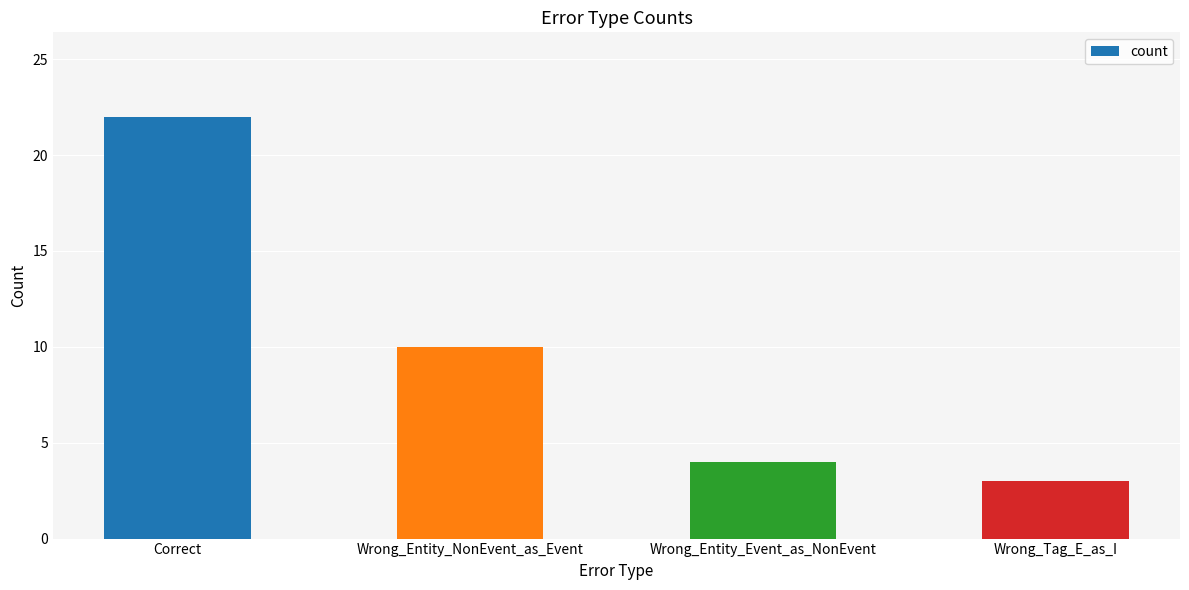

What is the change in value from Wrong_Entity_NonEvent_as_Event to Wrong_Tag_E_as_I?

-7